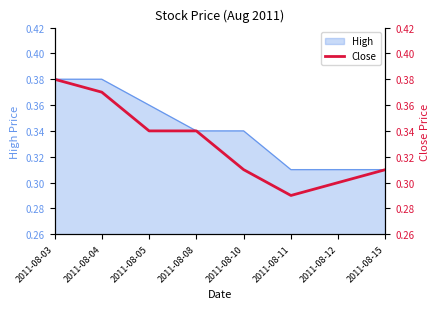

What is the smallest value displayed?

0.3